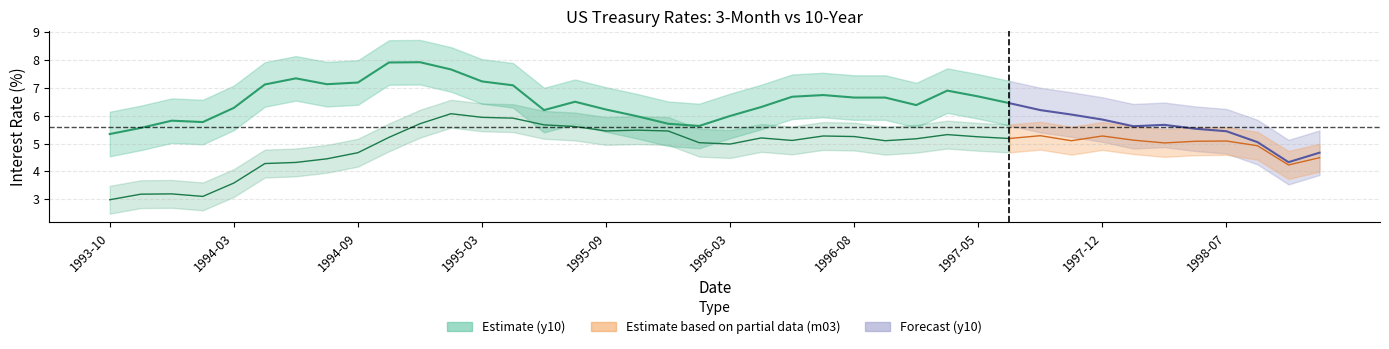

True or false: y10 has a value of 11.6 at 1994-08-01.

False